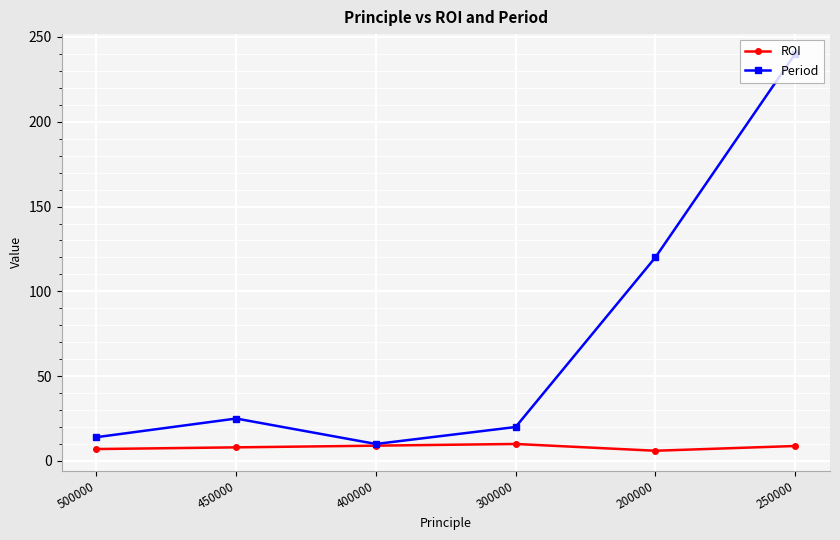

What is the minimum value for Period?

10.0